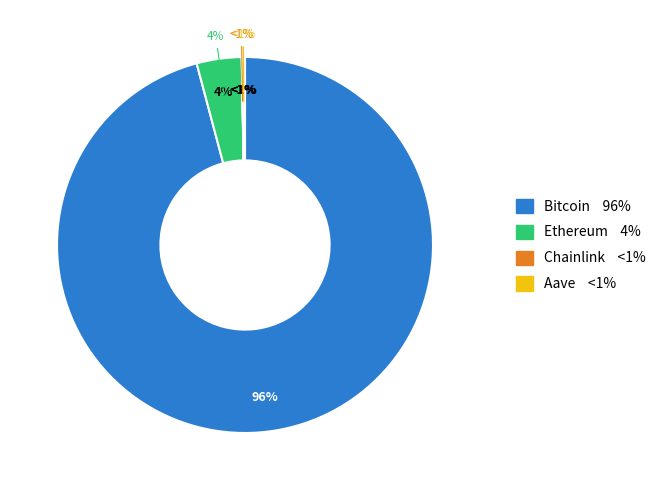

Between Bitcoin and Chainlink, which is larger?

Bitcoin